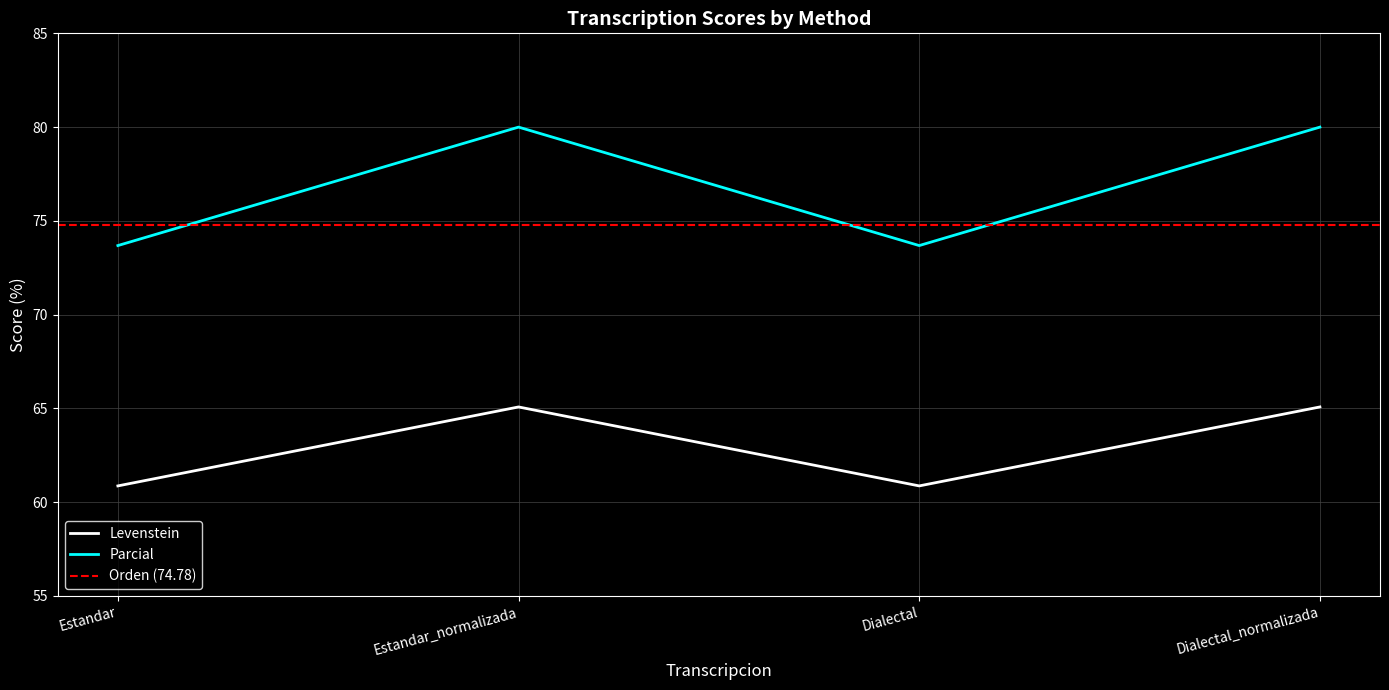

The Levenstein series shows 28.1 at Estandar. True or false?

False